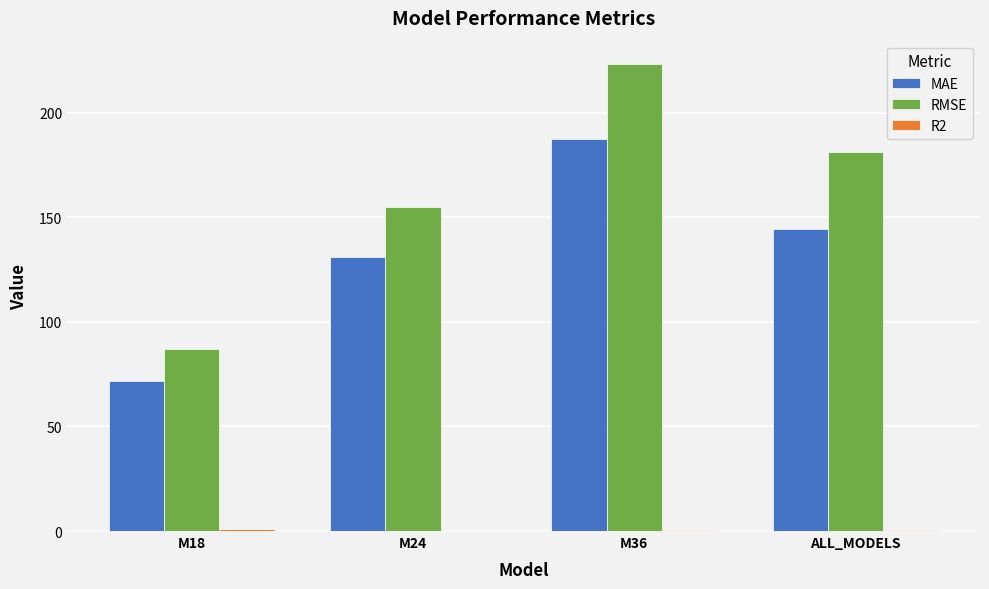

Between M24 and M36, which series saw the biggest shift?

RMSE